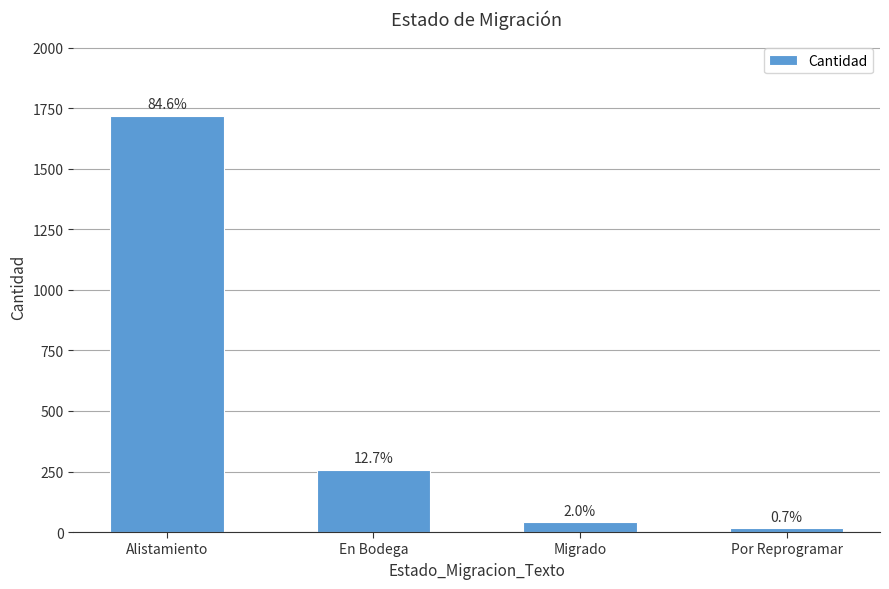

How many bars are there in total?

4